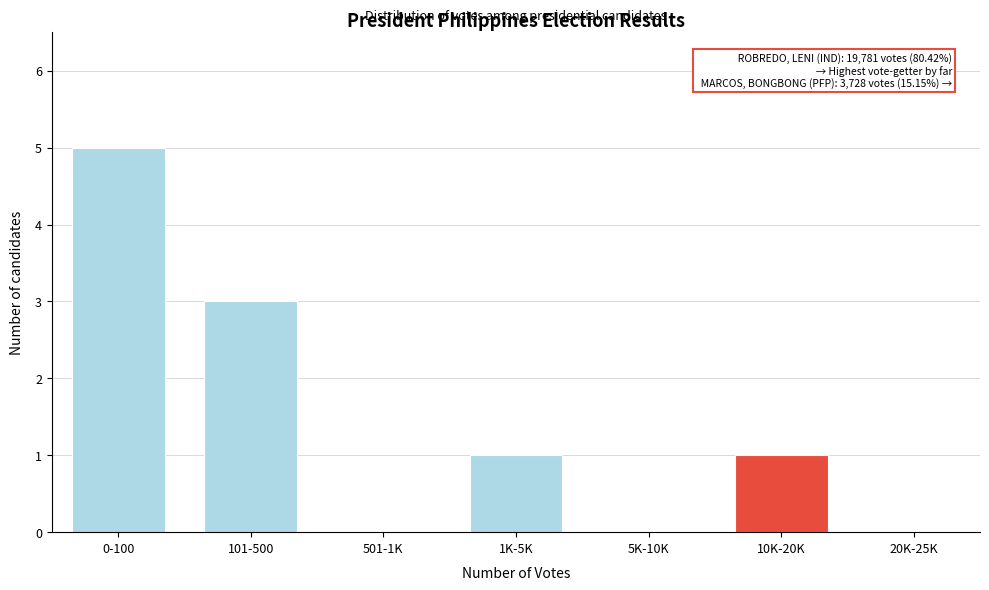

Reading left to right, list all the values displayed in this chart.

0-100=5	101-500=3	501-1K=0	1K-5K=1	5K-10K=0	10K-20K=1	20K-25K=0